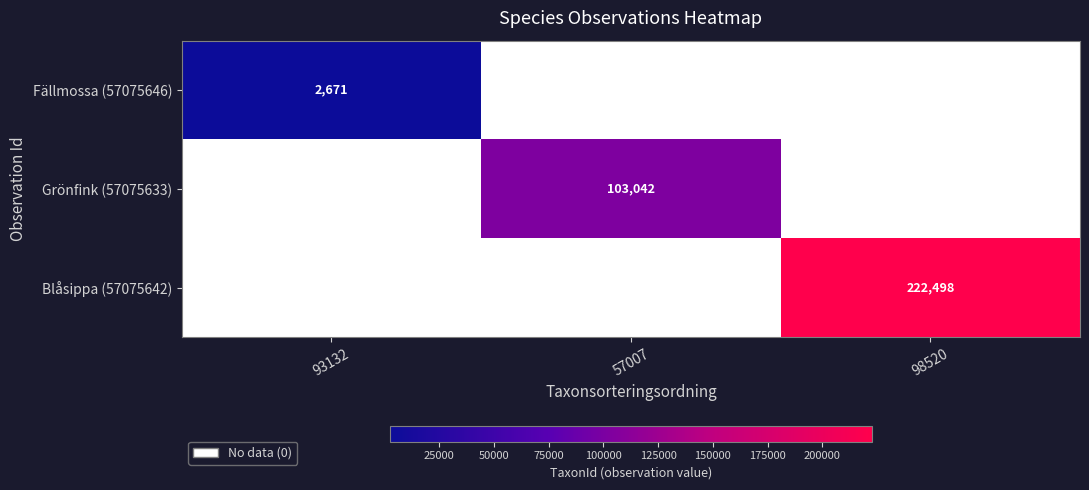

How many distinct data groups are displayed?

3